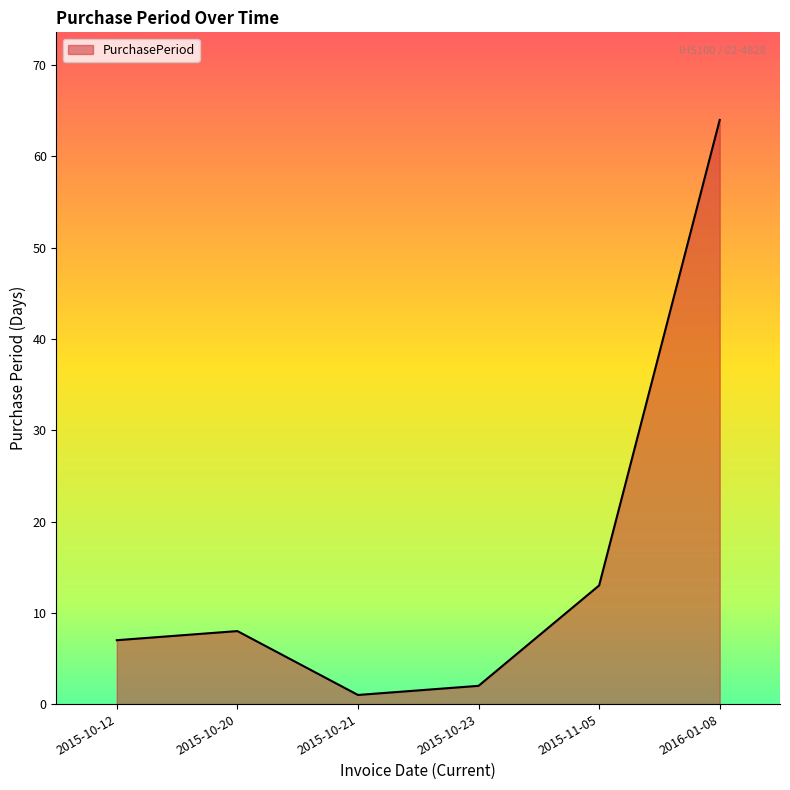

True or false: the data shows 64 at 2016-01-08.

True